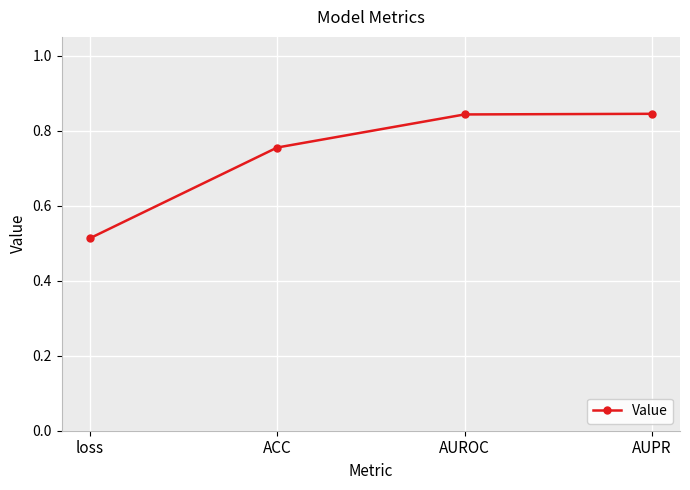

At which label is the value closest to 0?

loss